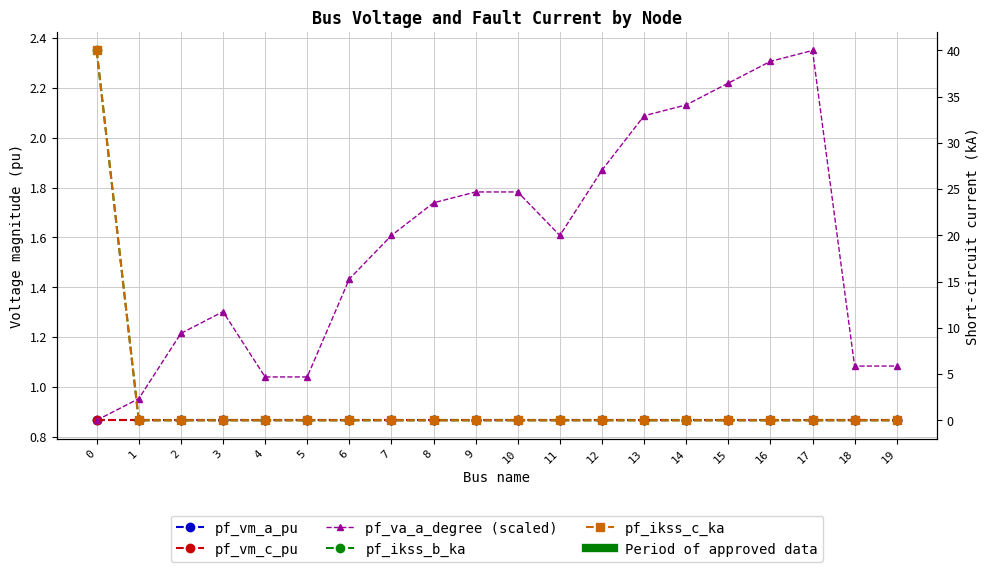

What is the value of the pf_vm_c_pu point at the 13th from the left?

0.9